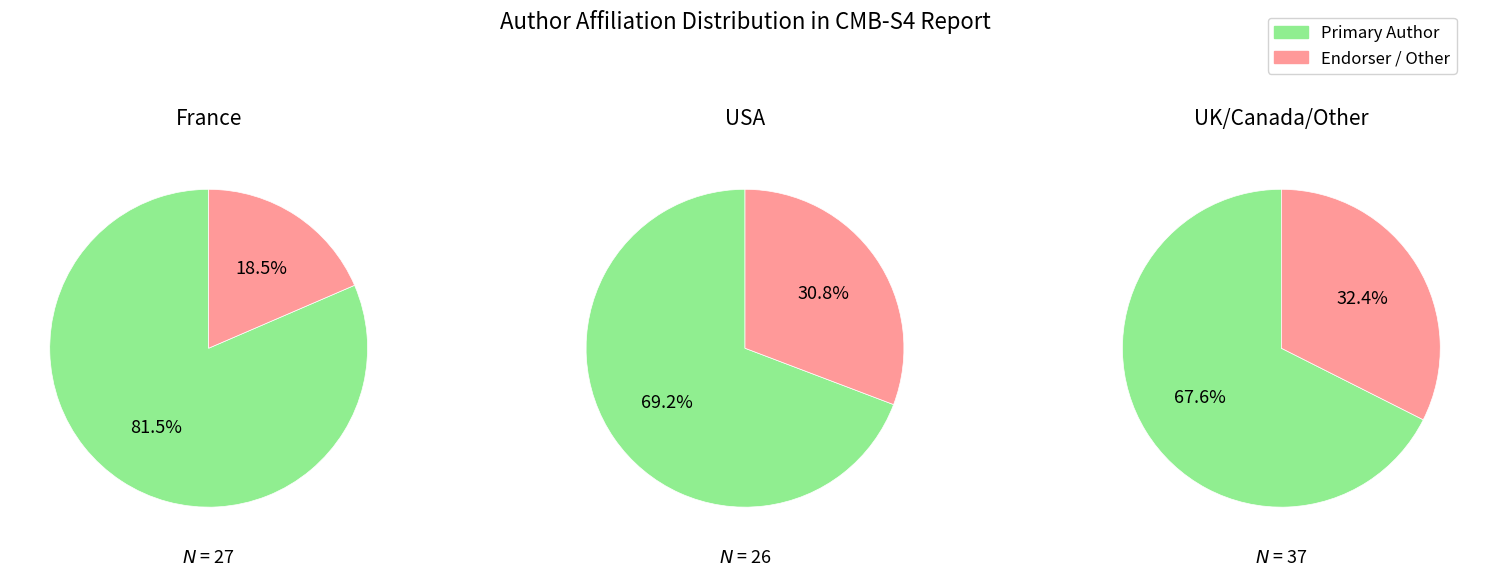

Which series has the largest range (max minus min)?

Author